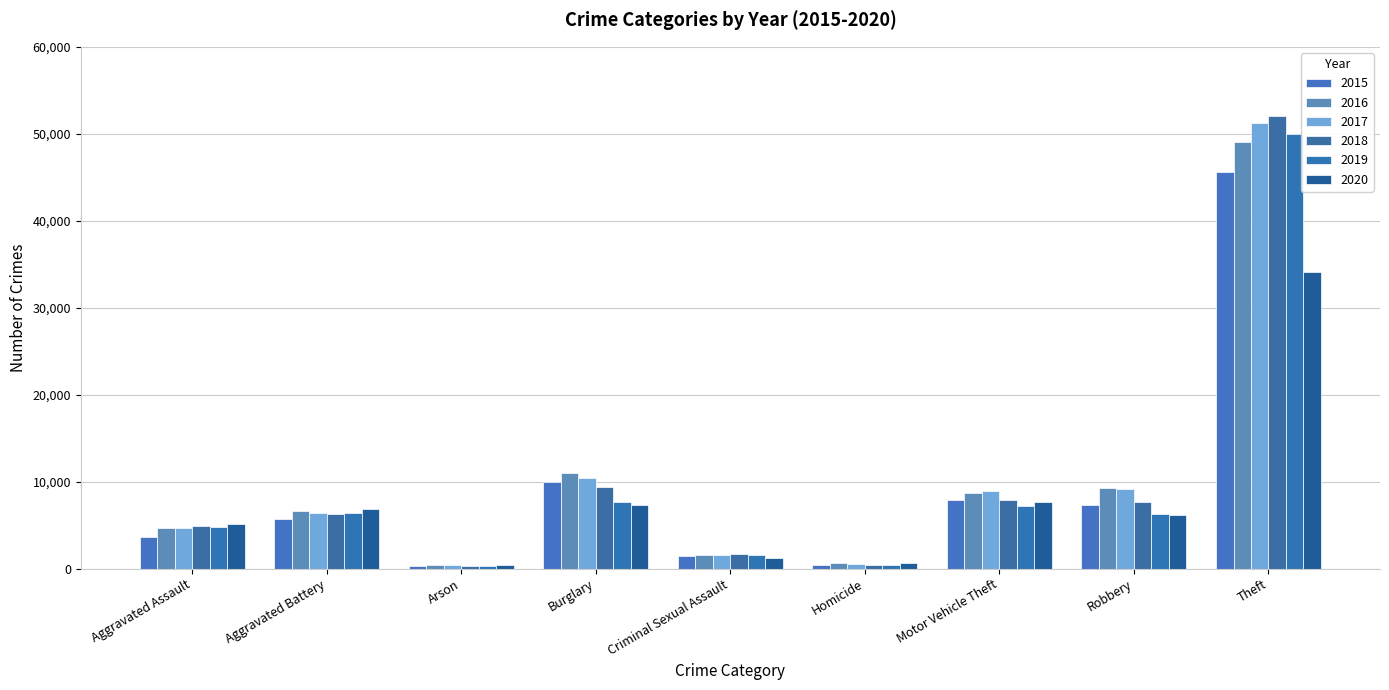

Is the value of 2018 at Aggravated Assault greater than the value of 2020 at Criminal Sexual Assault?

Yes